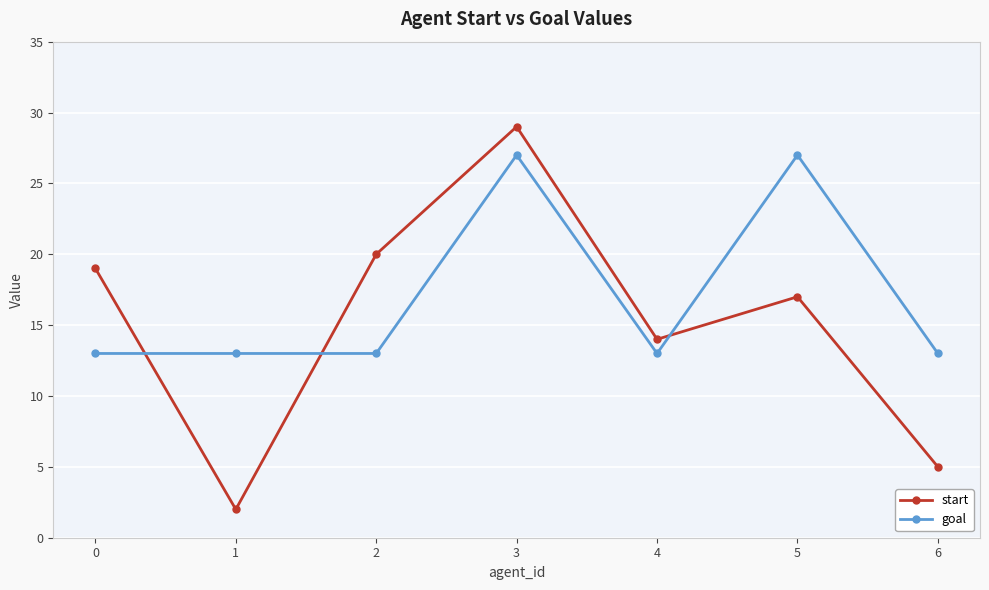

How many categories are shown in the chart?

7